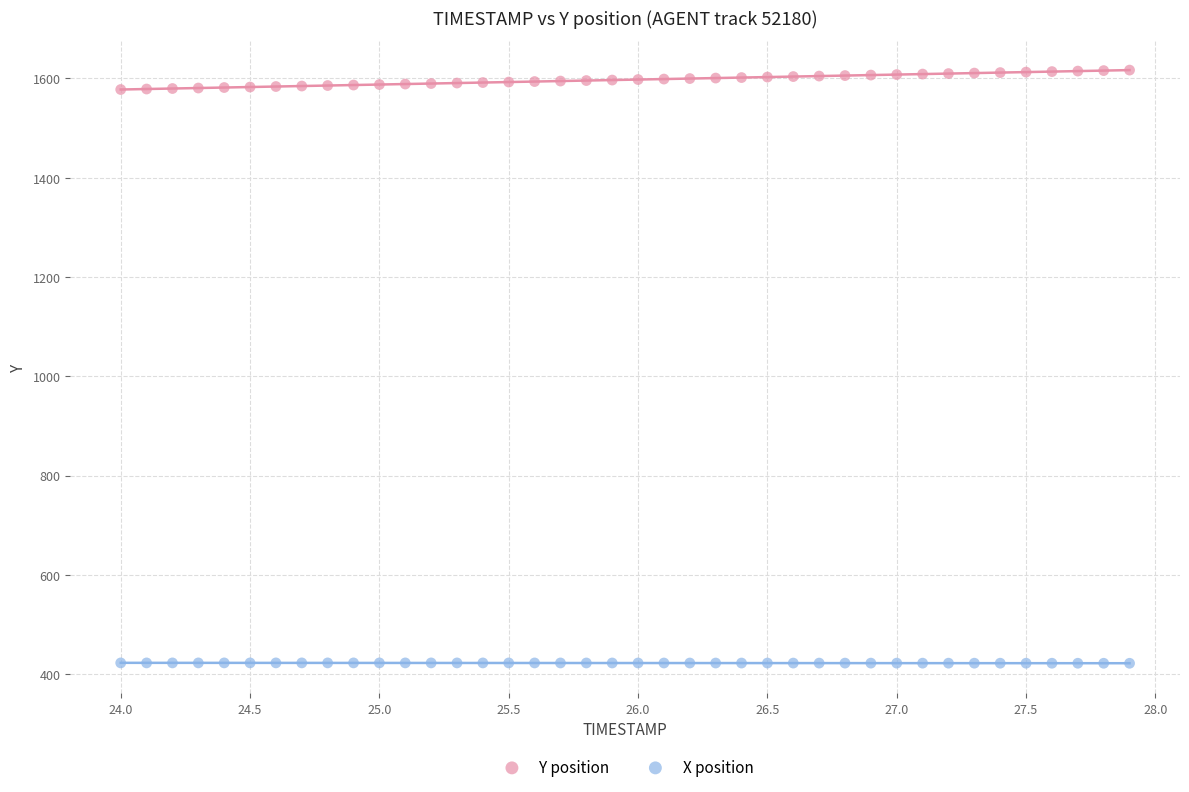

Which series has the widest spread of Y values?

Y position